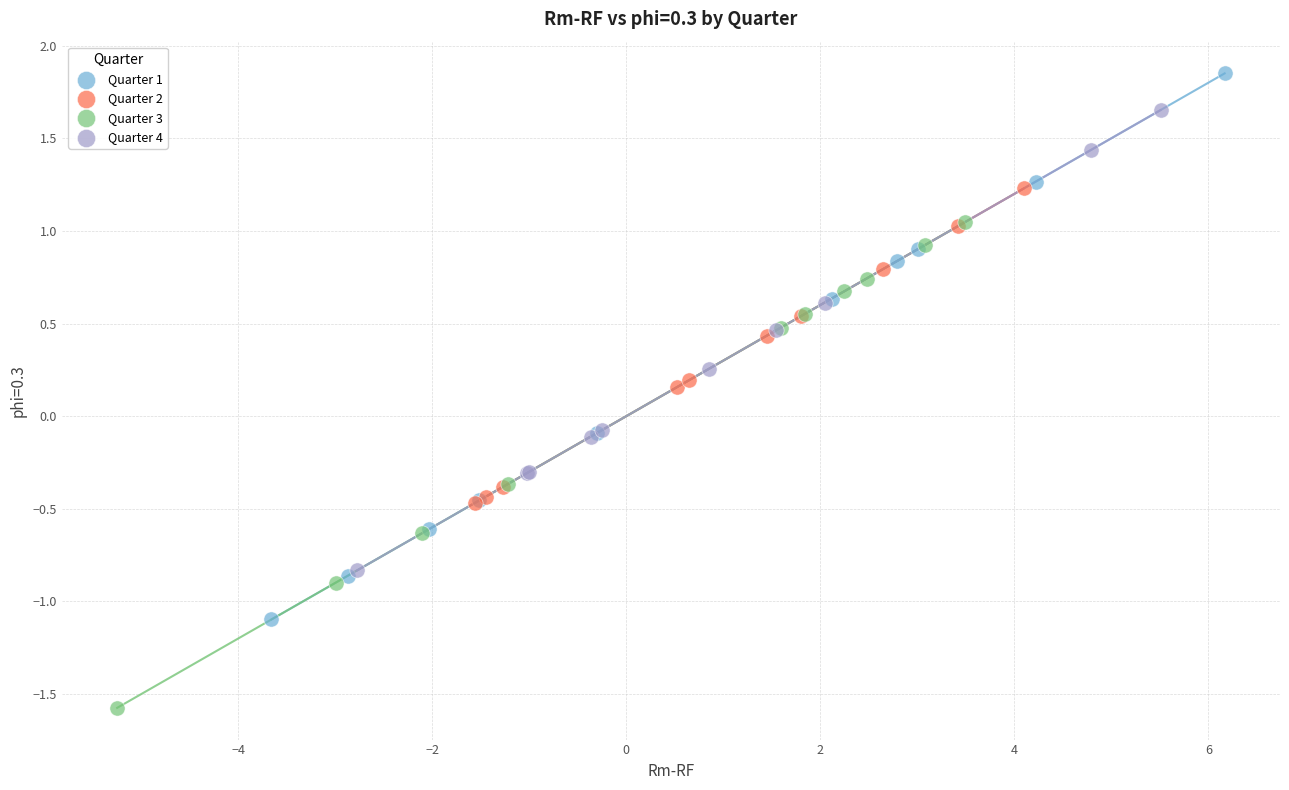

Which series reaches the maximum Y coordinate?

Quarter 1